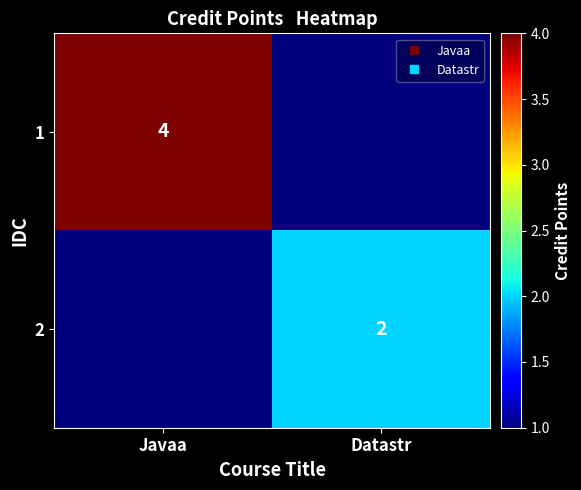

Which label corresponds to the largest value in the chart?

Javaa